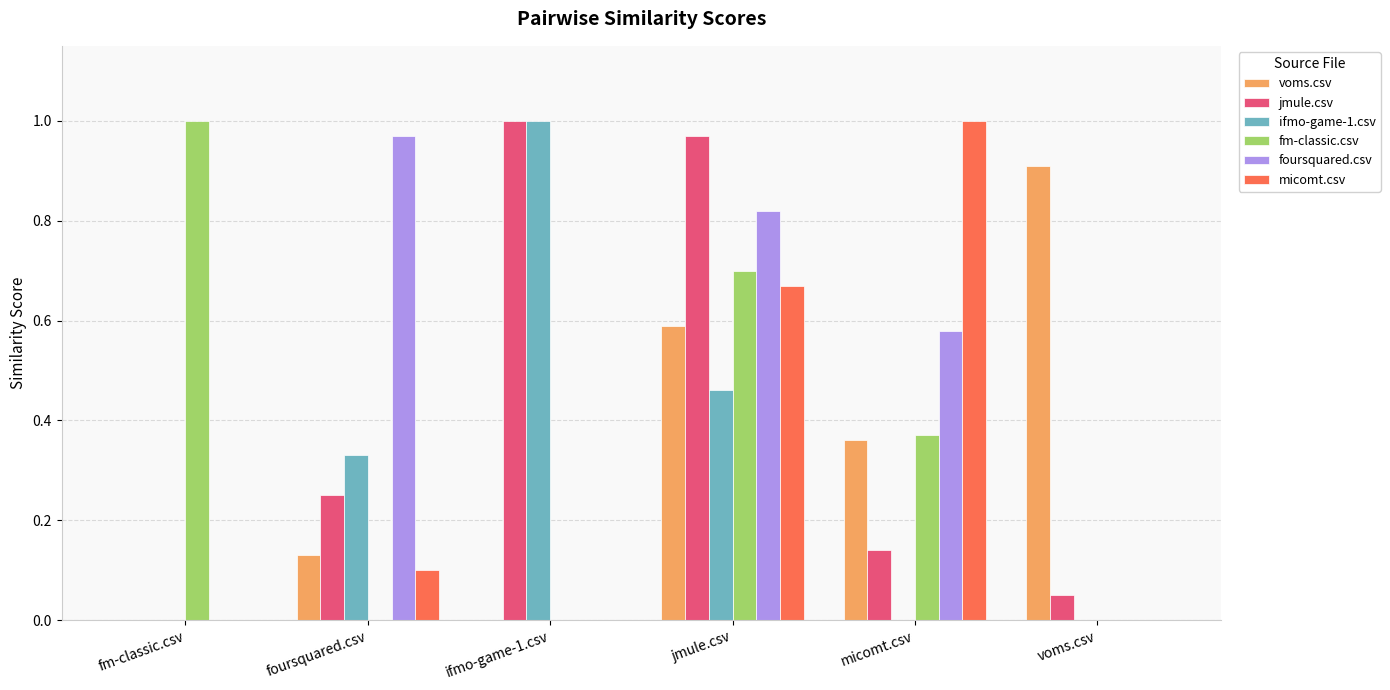

Is the value of micomt.csv at micomt.csv greater than the value of fm-classic.csv at voms.csv?

Yes